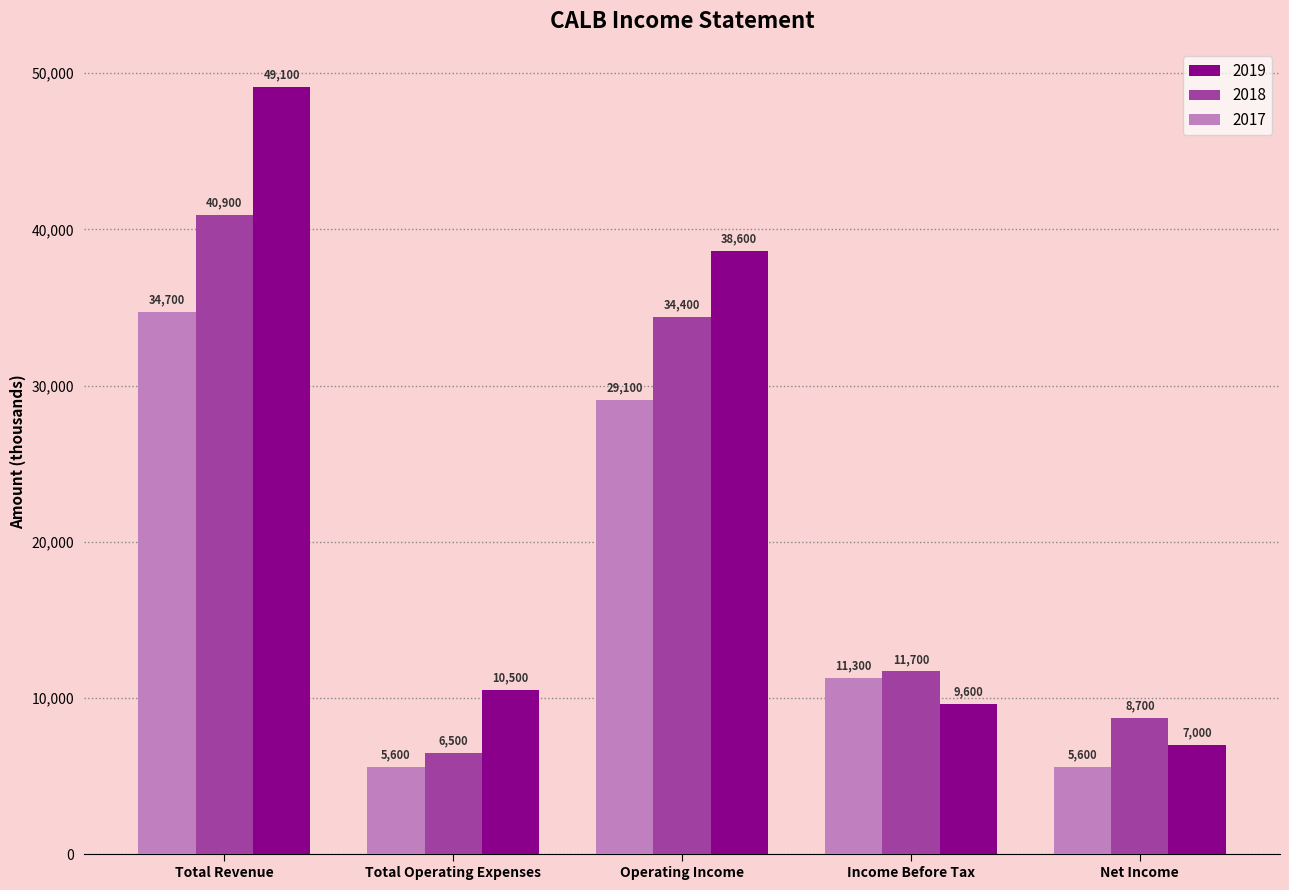

Is it true that 2017 equals 11300 at Income Before Tax?

True